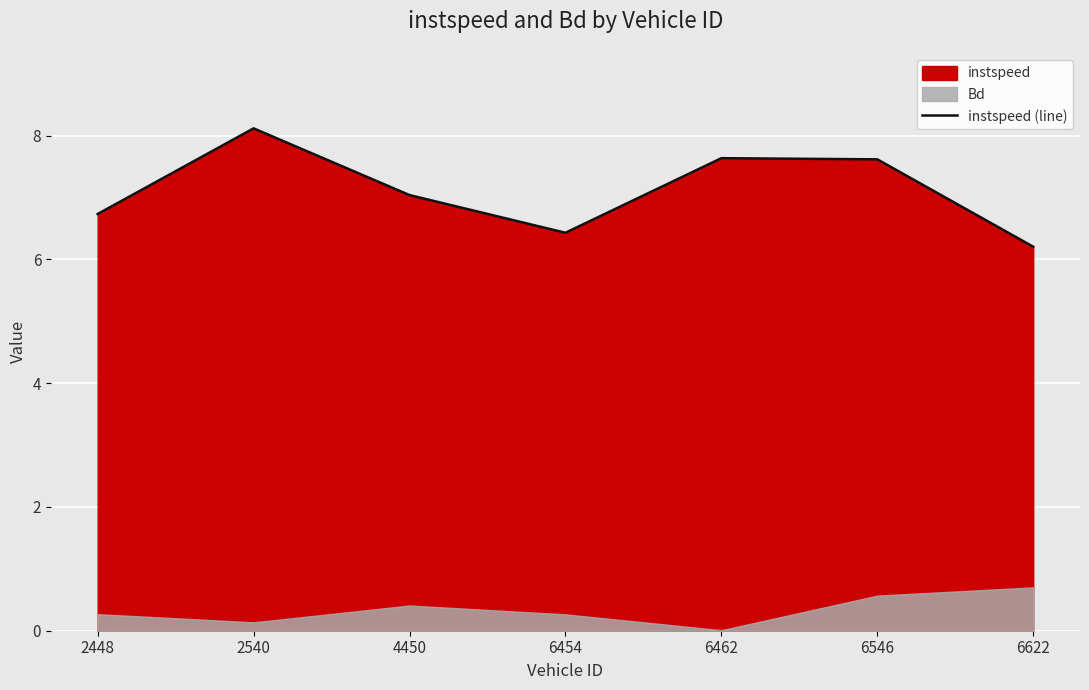

How many data points are less than 7?

3